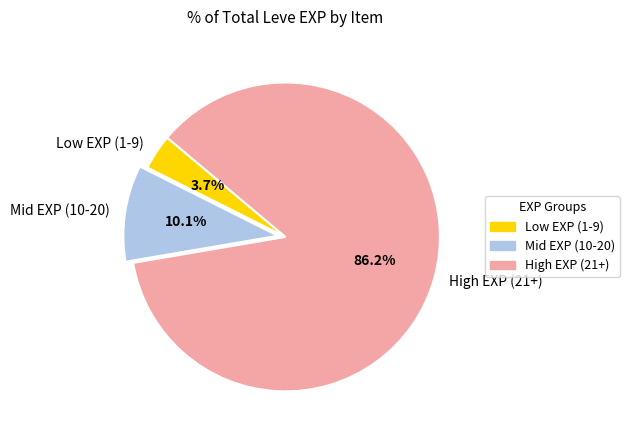

Rank the categories by value from highest to lowest.

High EXP (21+), Mid EXP (10-20), Low EXP (1-9)